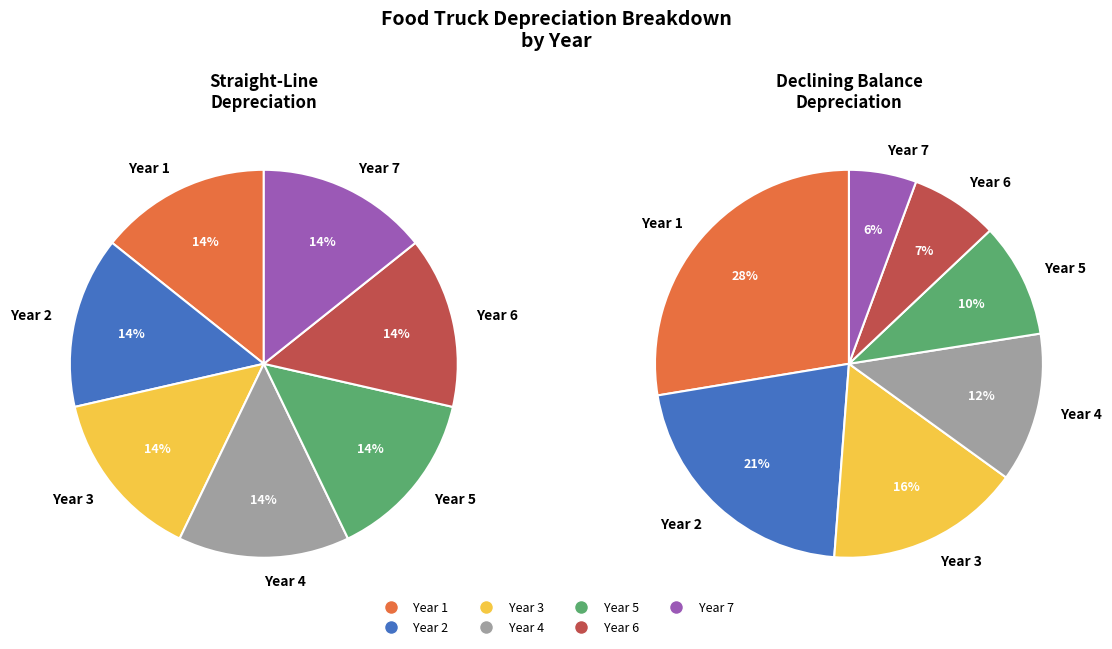

Rank the series at Year 7 from lowest to highest value.

Declining Balance, Straight-Line